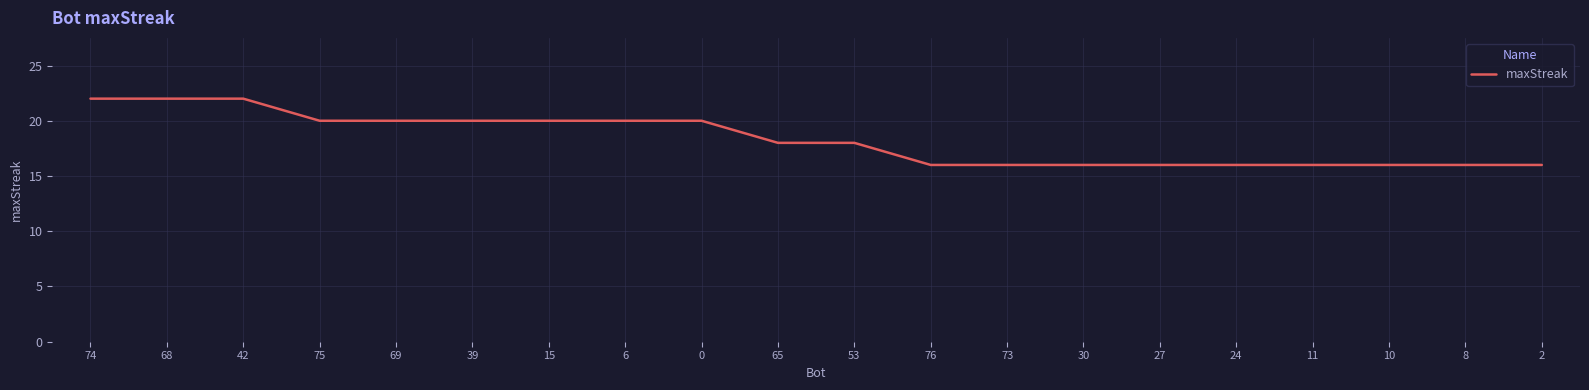

What is the smallest value displayed?

16